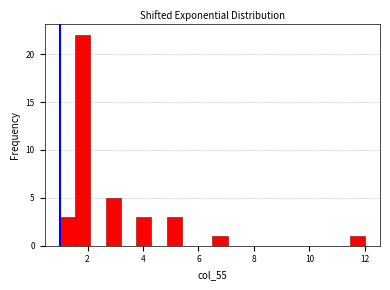

Read against the x-axis, roughly where is the centre of the tallest bar?

1.8